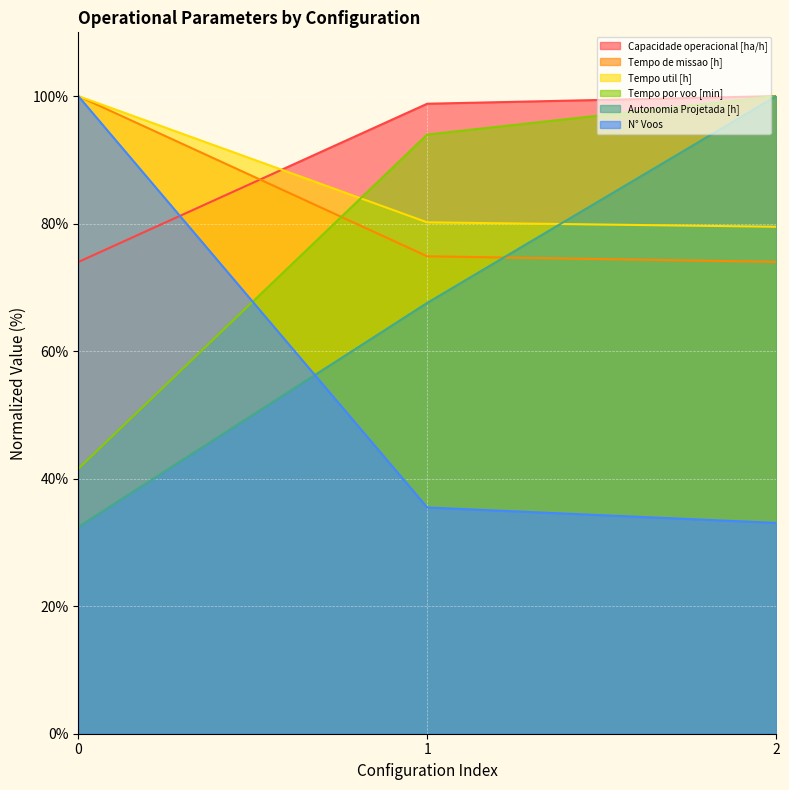

What is the difference between the second highest and minimum values in the Tempo util [h] series?

0.7